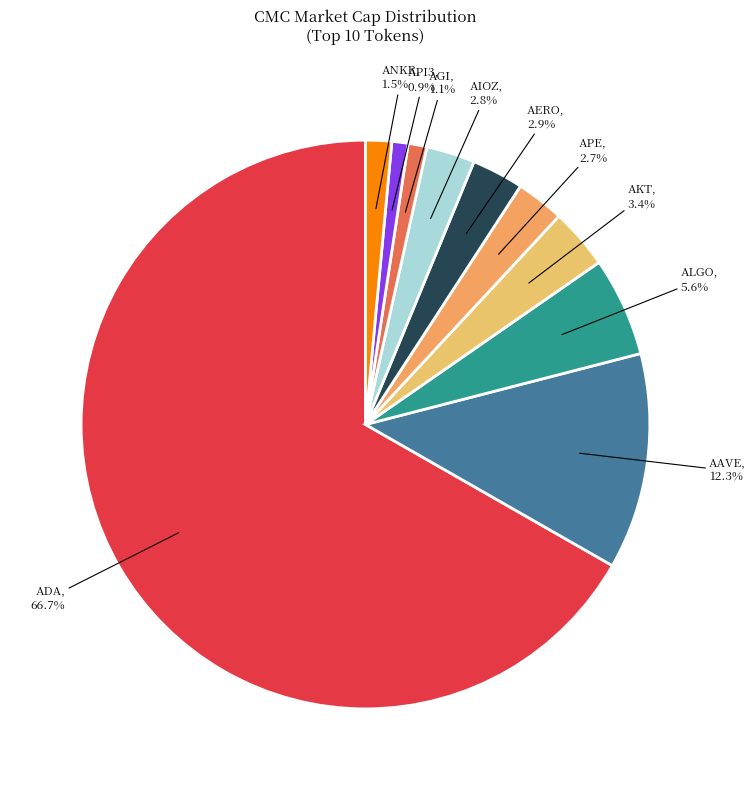

How much of the chart is everything except ALGO?

94.4%